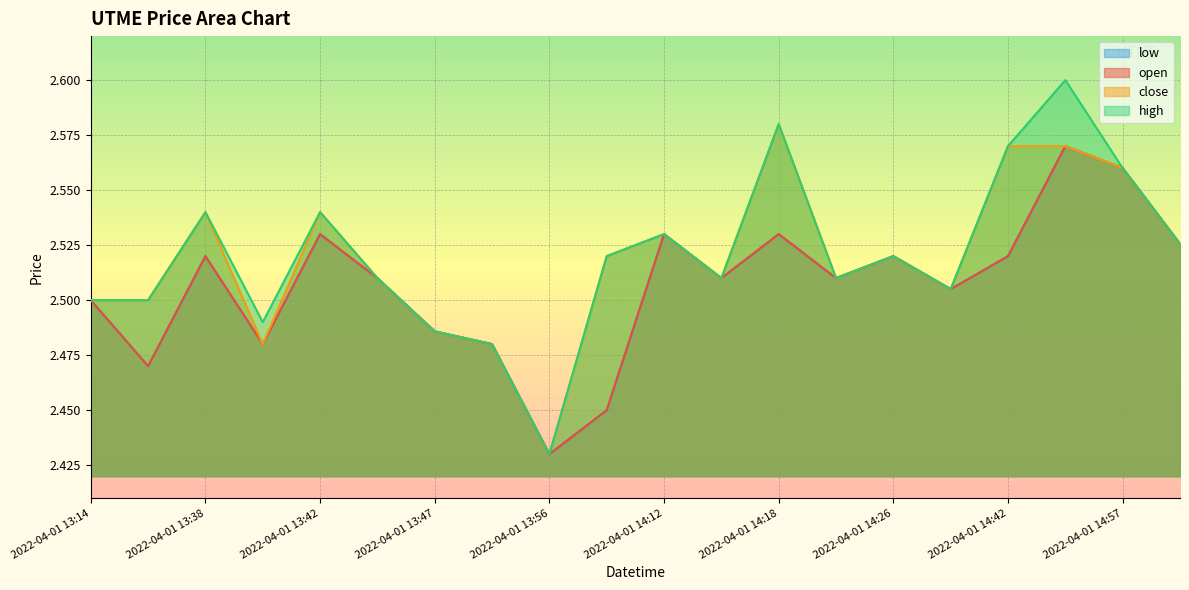

What value does the high series have at 2022-04-01 14:43?

2.6